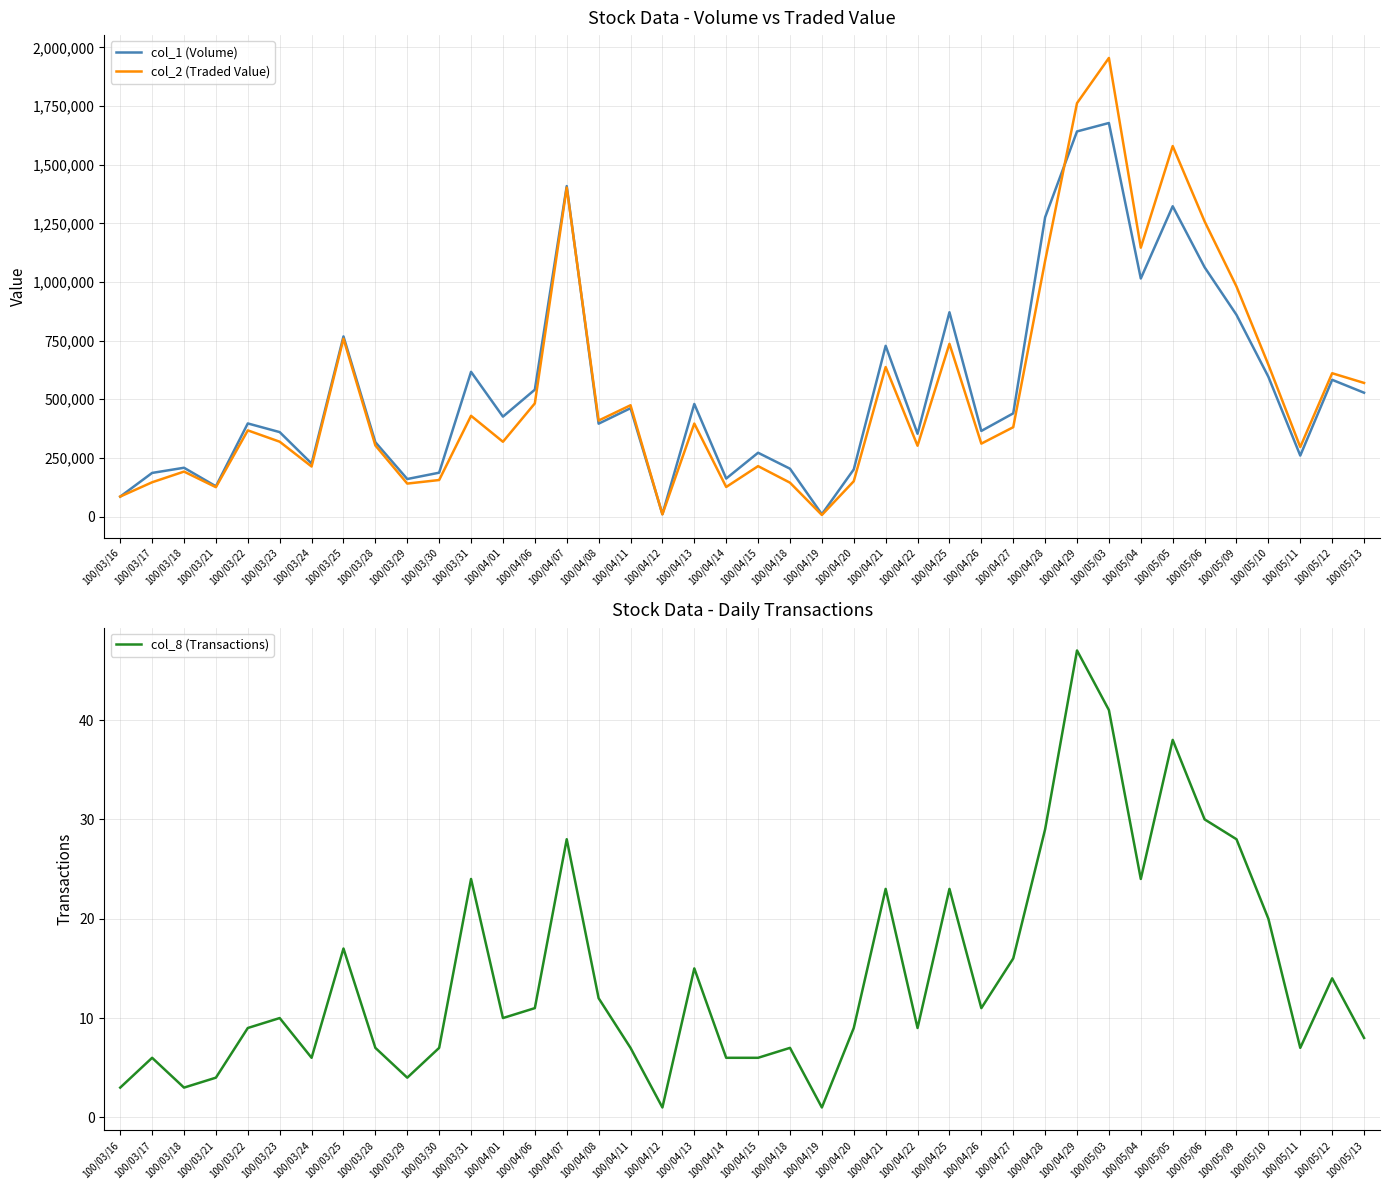

Reading left to right, list all the values displayed in this chart.

col_1 (Volume): 85000	186000	208000	129000	397000	360000	226000	768000	317000	160000	187000	617000	426000	541000	1409000	396000	462000	10000	480000	162000	272000	204000	10000	201000	728000	353000	871000	365000	440000	1276000	1642000	1678000	1015000	1323000	1063000	860000	596000	260000	583000	528000
col_2 (Traded Value): 85200	146110	191660	125220	367390	319110	213350	758330	303080	140540	155730	429540	318840	482480	1402630	409280	474500	9300	396470	126060	214940	144400	6700	150560	637420	301830	736590	310960	380940	1090020	1762620	1955270	1146450	1579670	1258470	980950	647540	296400	611020	569710
col_8 (Transactions): 3	6	3	4	9	10	6	17	7	4	7	24	10	11	28	12	7	1	15	6	6	7	1	9	23	9	23	11	16	29	47	41	24	38	30	28	20	7	14	8